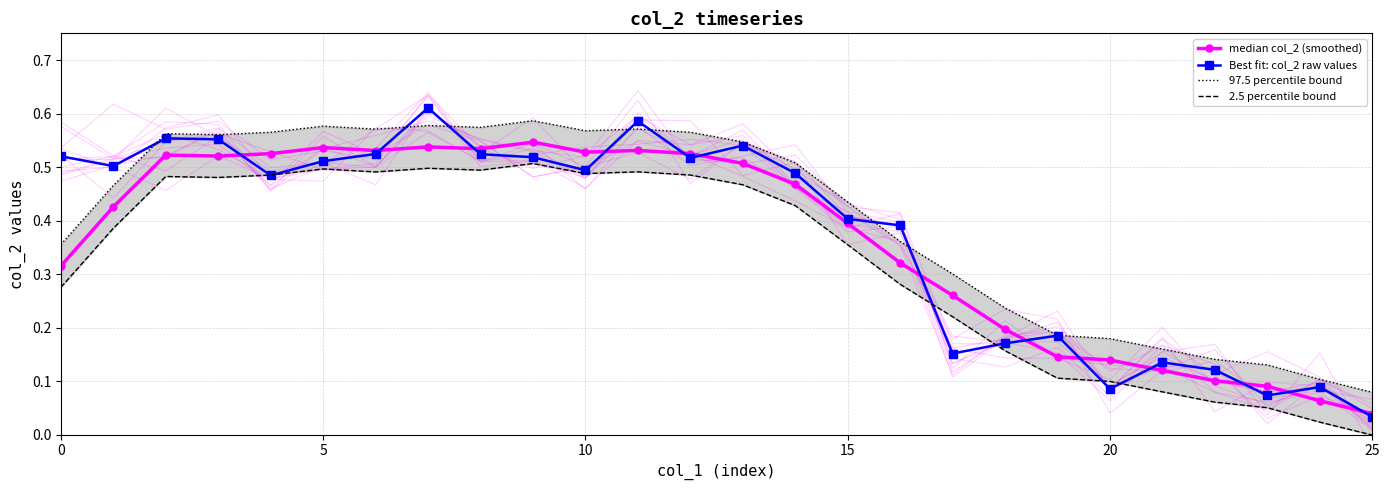

What is the difference between the second highest and minimum values in the Best fit: col_2 raw values series?

0.6